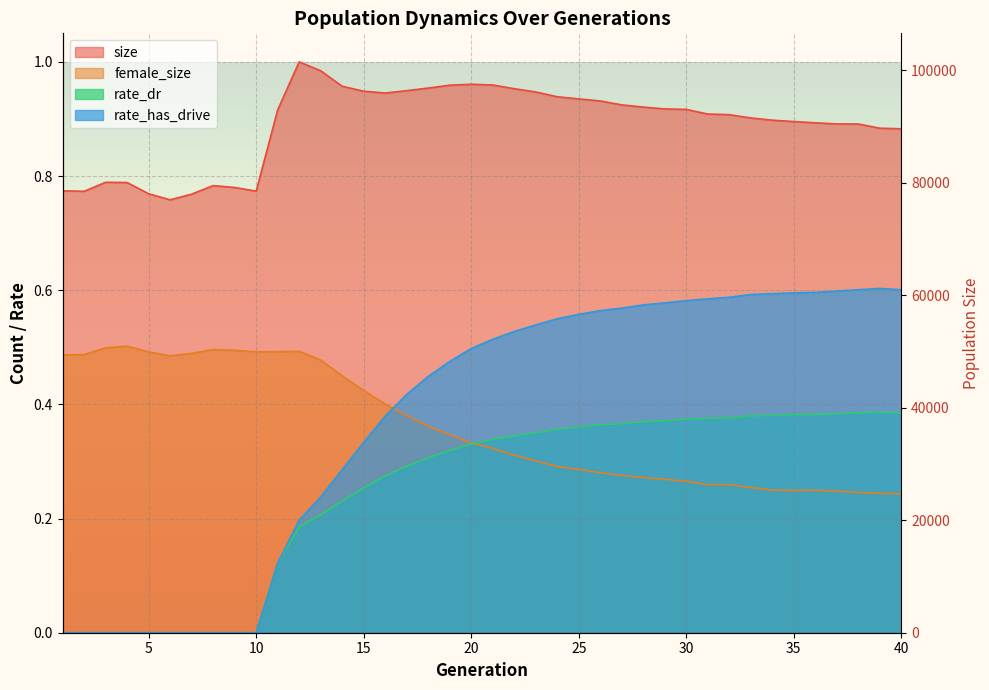

How many categories are shown in the chart?

40